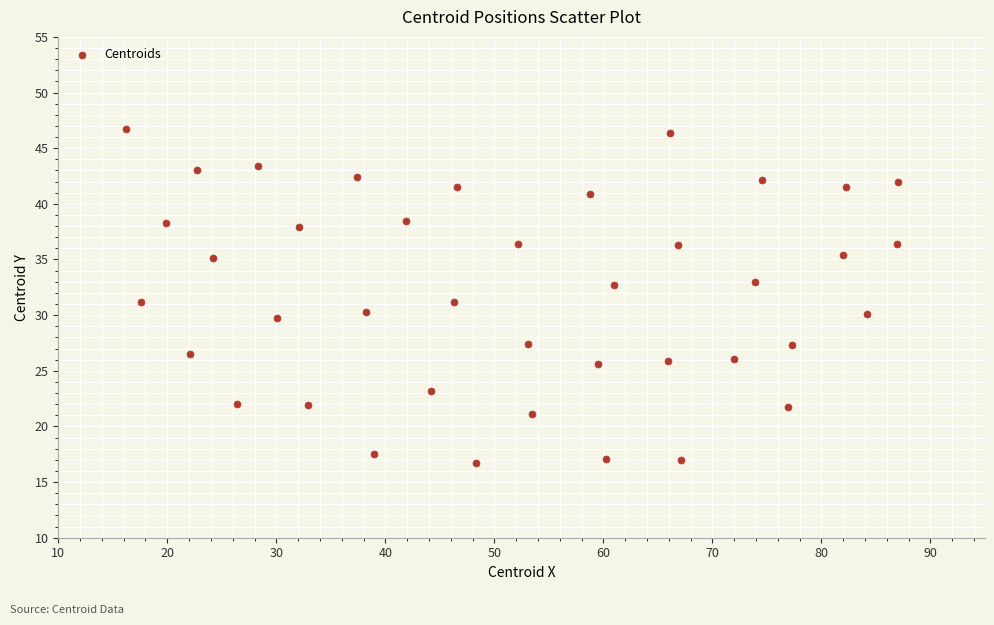

What is the range of Y values (max minus min)?

30.0